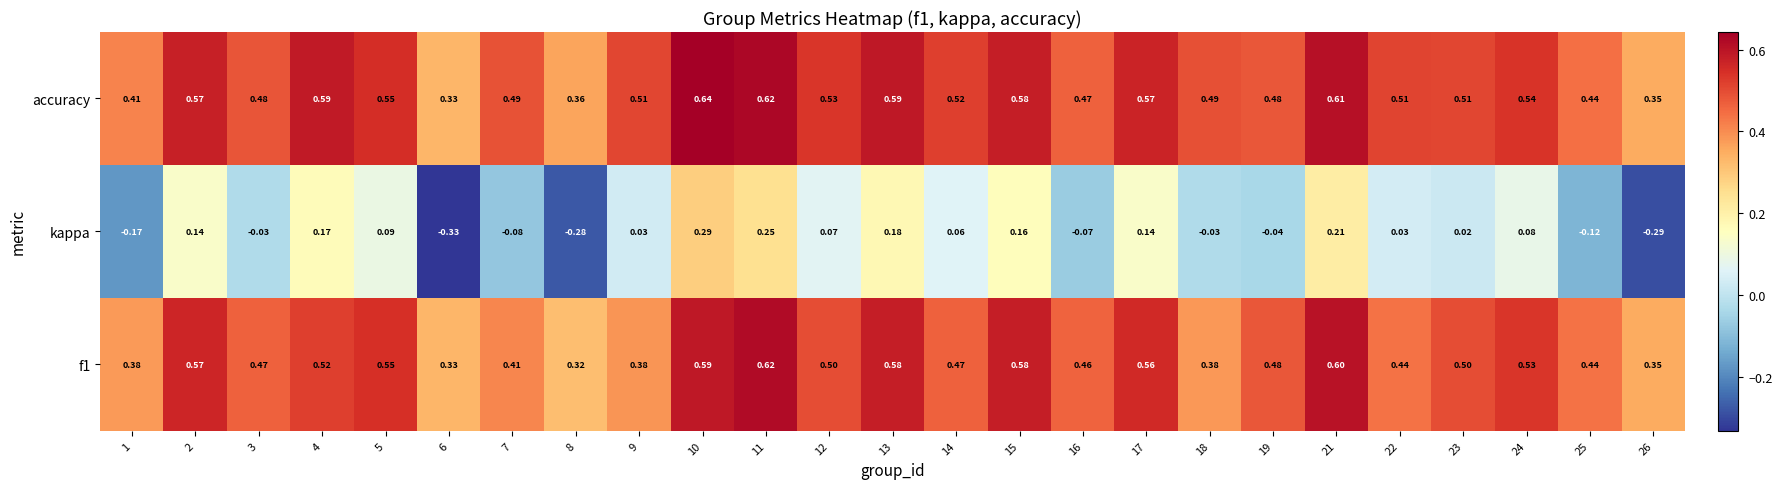

At which category is the sum across all series the highest?

10